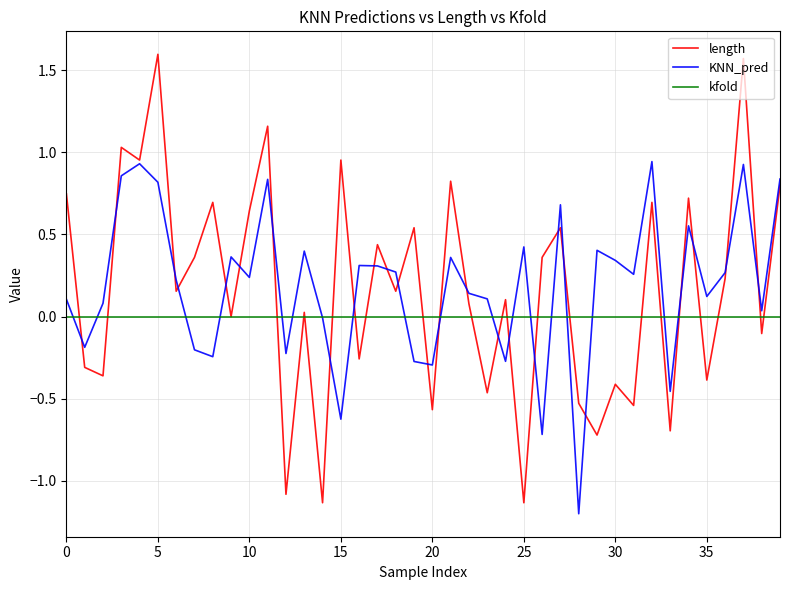

Which series has the largest range (max minus min)?

length